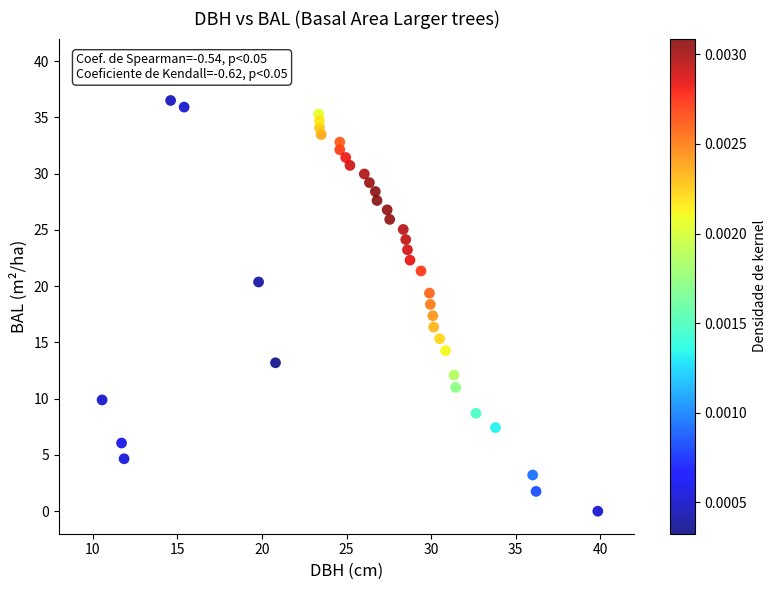

What is the range of X values (max minus min)?

29.3